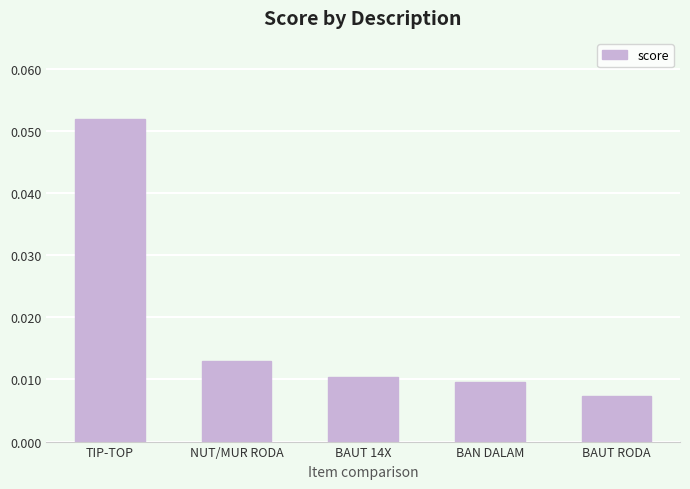

Where is the data nearest to the value 0?

BAUT RODA